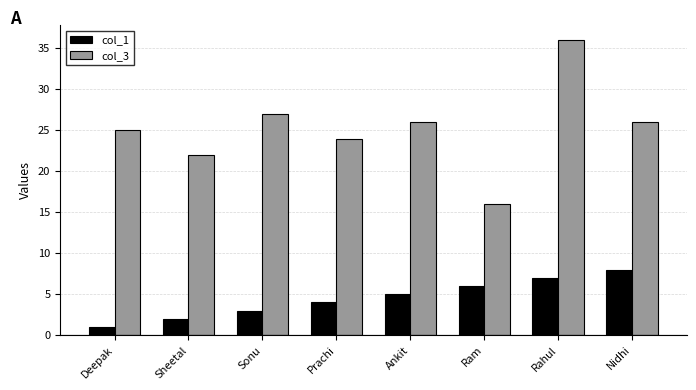

List the series in order of their overall mean, highest first.

col_3, col_1